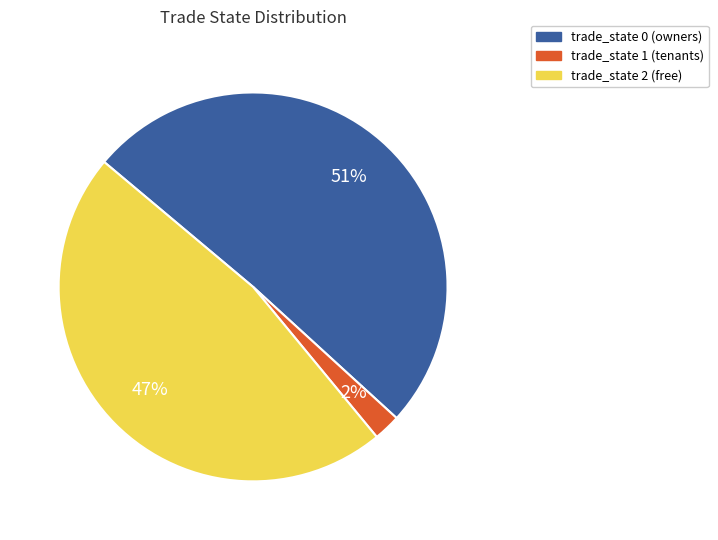

Is there any slice that represents more than half of the pie?

Yes